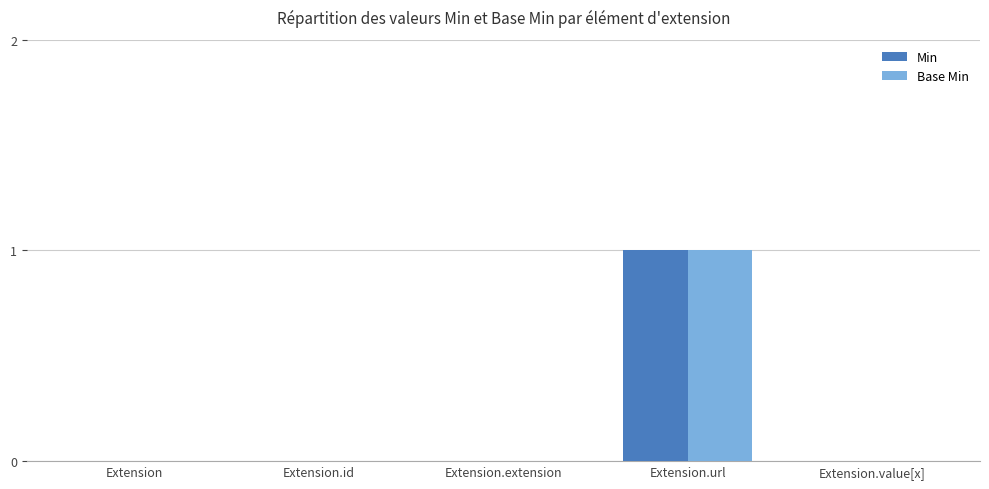

What is the difference between the Min values at Extension.url and Extension.value[x]?

1